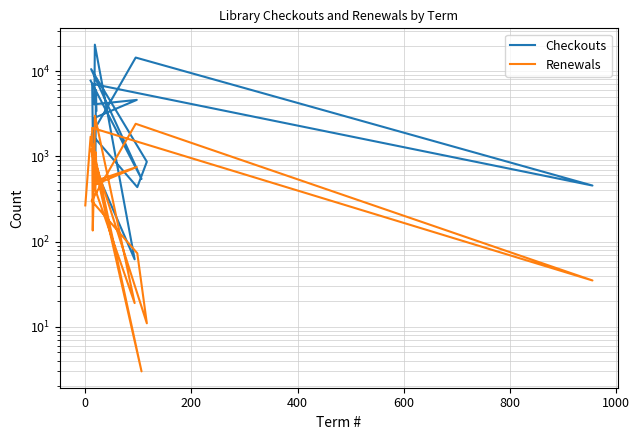

How many lines are shown in the chart?

2